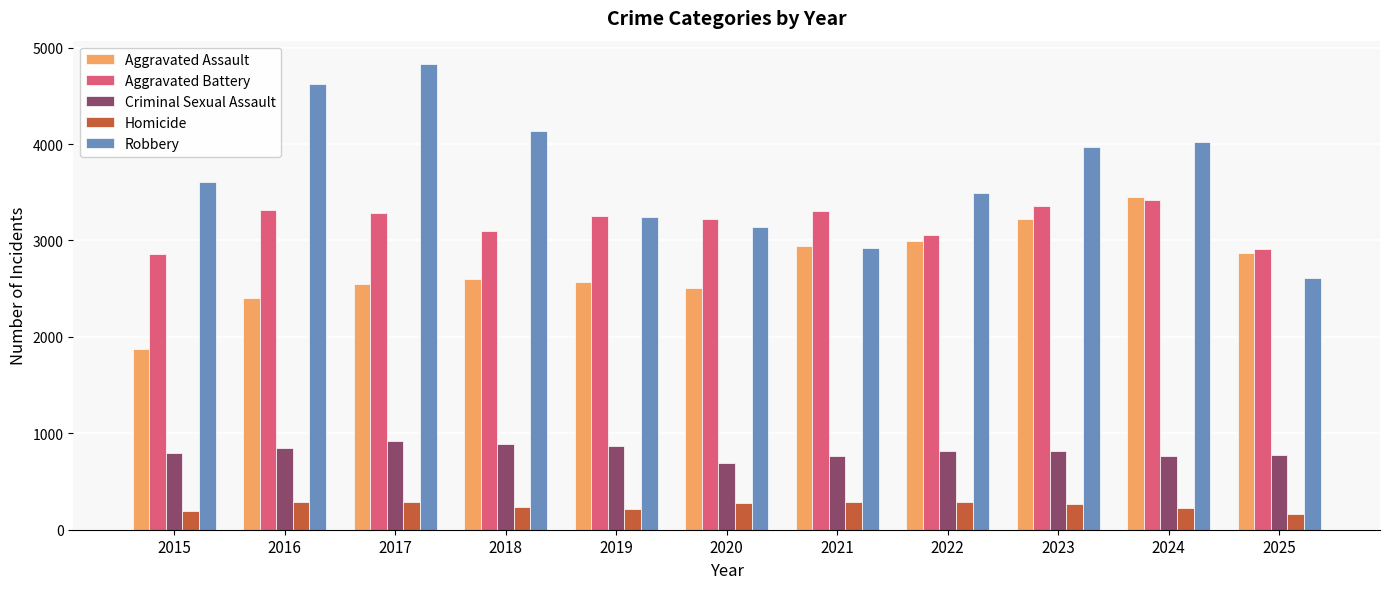

What value does the Aggravated Battery series have at 2015?

2863